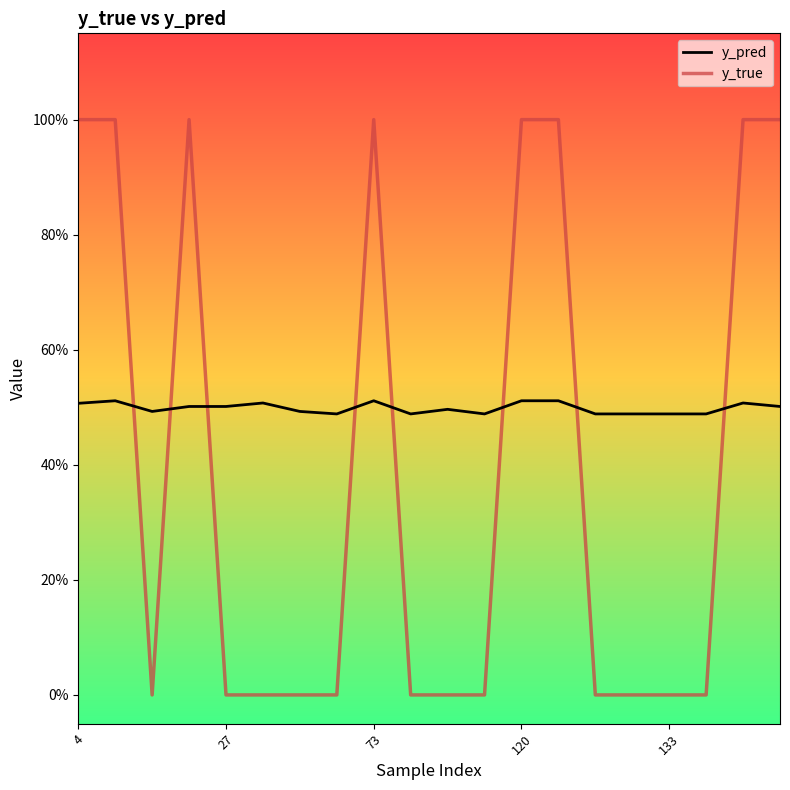

Does the chart have visible grid lines?

No